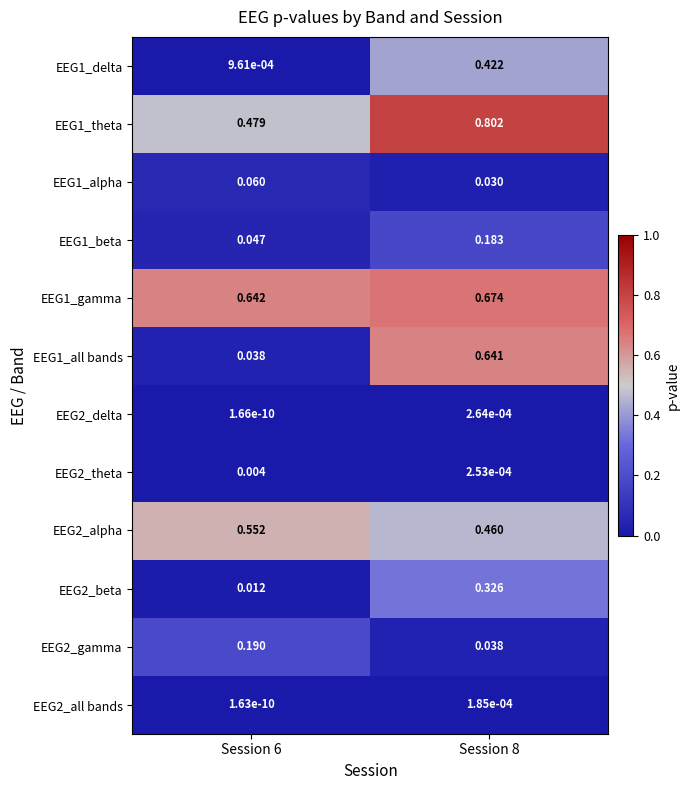

Between Session 6 and Session 8, which series saw the biggest shift?

EEG1_all bands